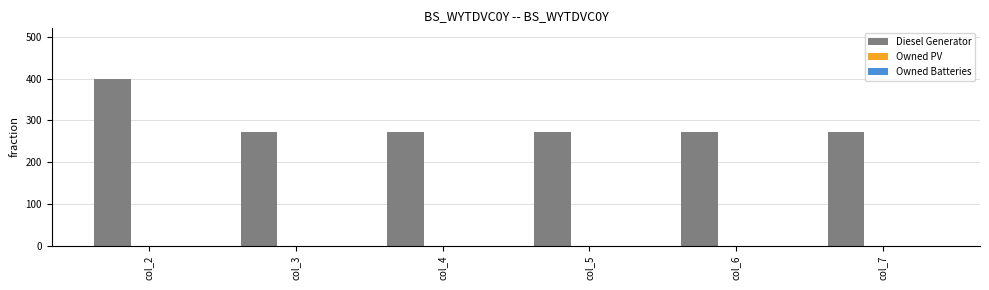

Are the bars horizontal?

No